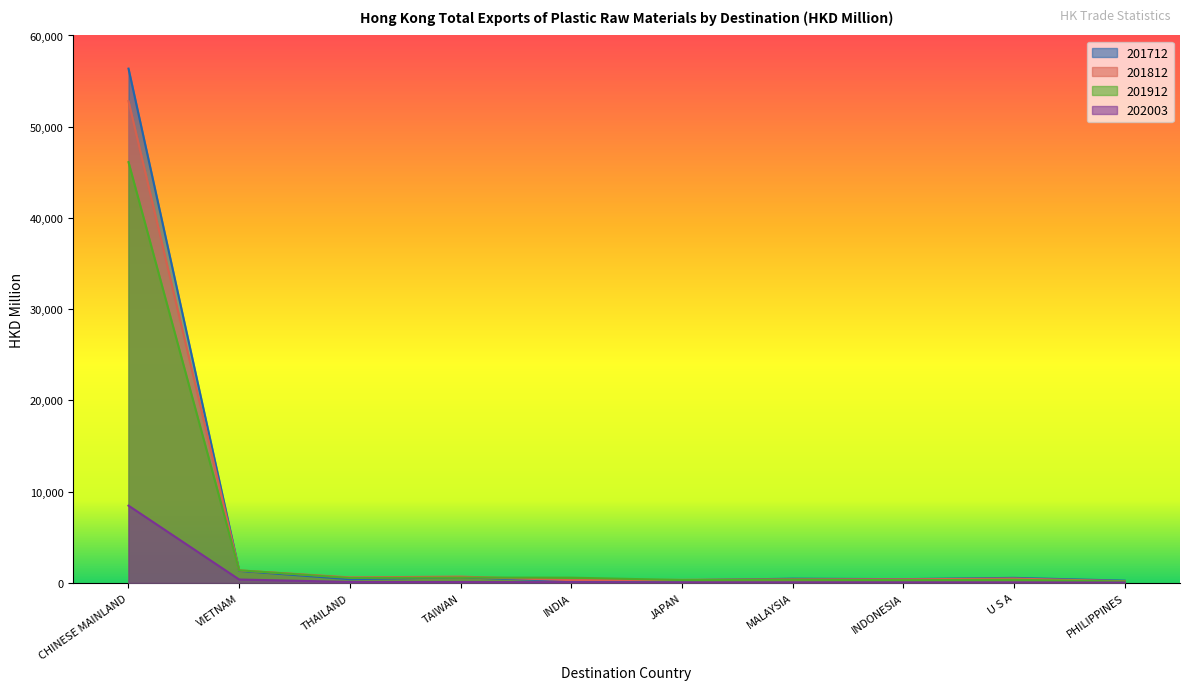

Count the number of categories in the chart.

10